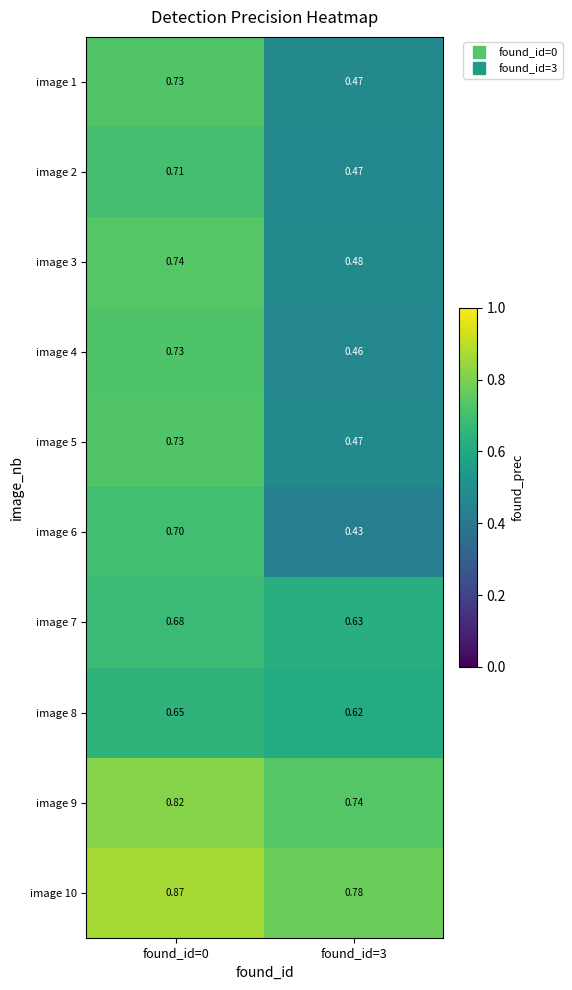

Is the value of image 3 at found_id=0 greater than the value of image 7 at found_id=0?

Yes